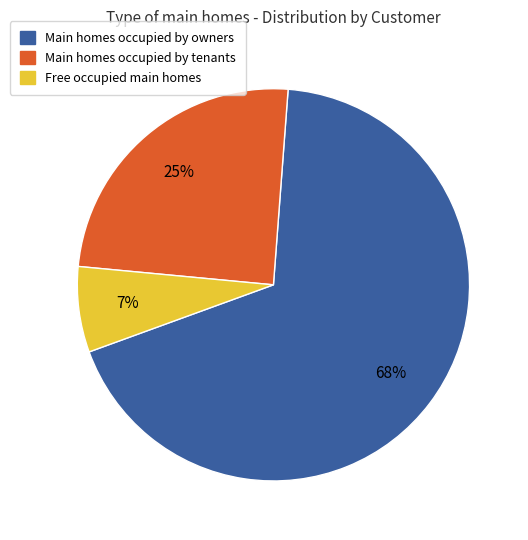

Does any single category account for the majority?

Yes